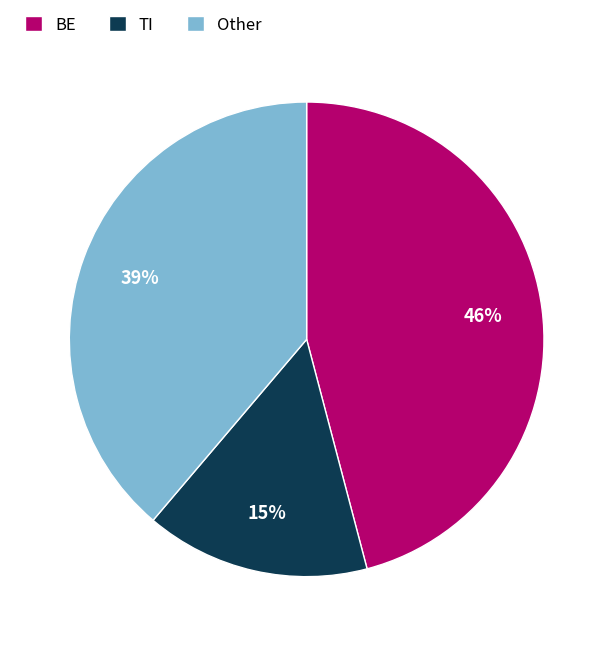

The TI slice represents 1% of the pie. True or false?

False